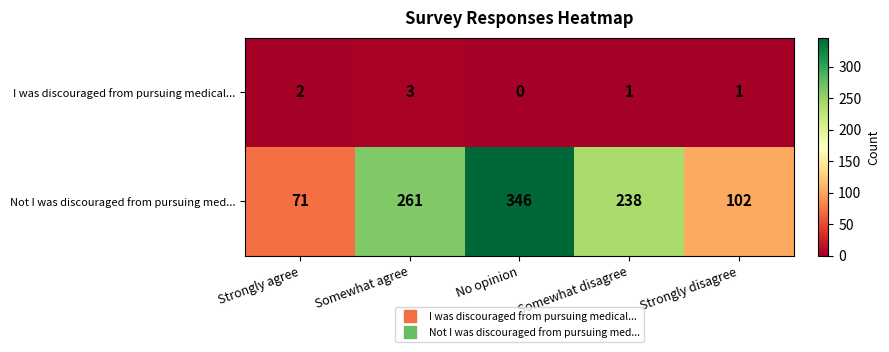

The value of I was discouraged from pursuing medical... at No opinion is 2. True or false?

False